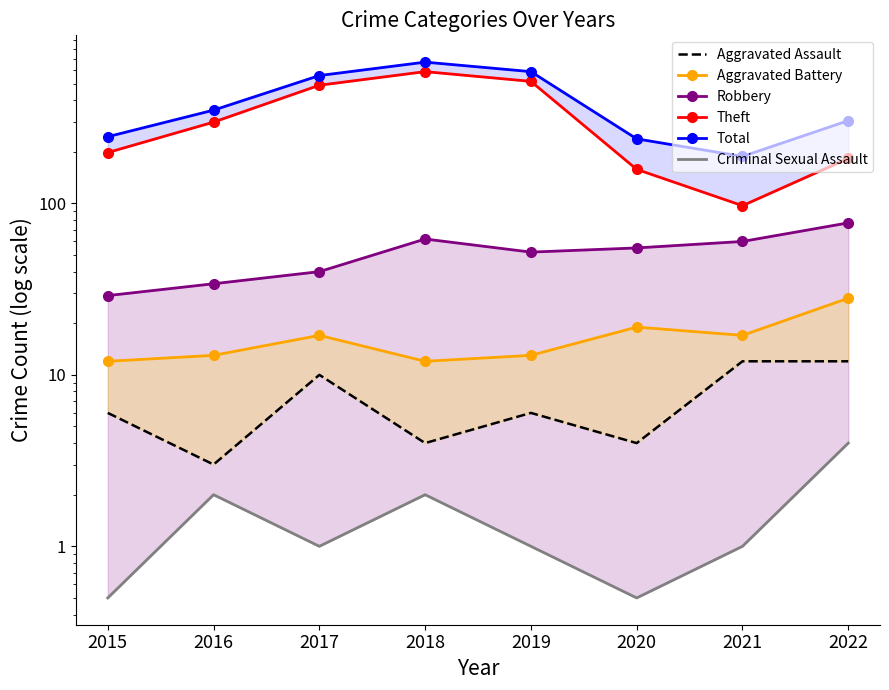

True or false: Aggravated Assault and Total cross at least once.

False